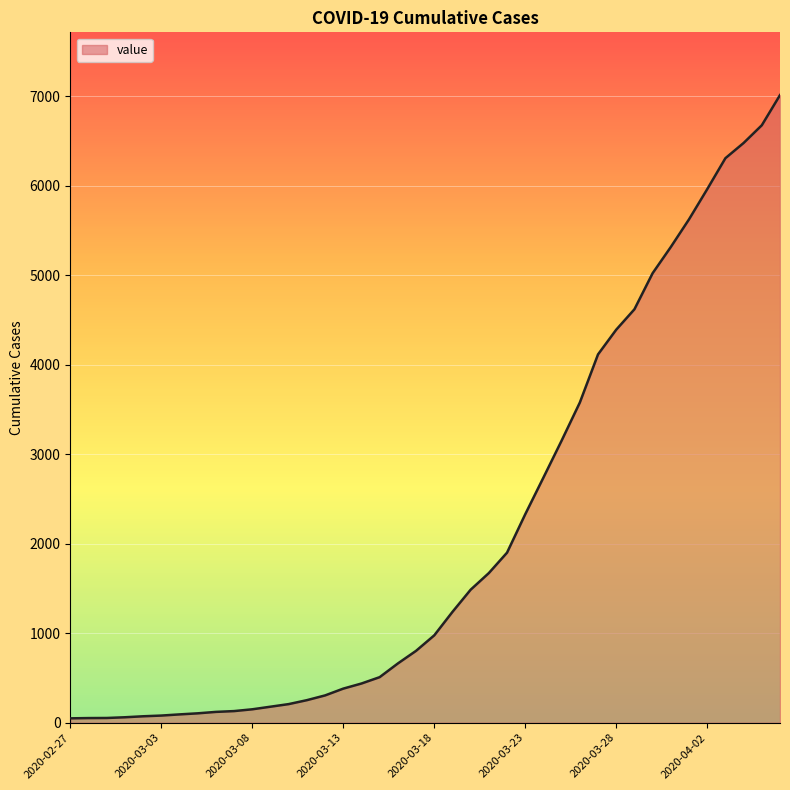

Does the chart have visible grid lines?

Yes